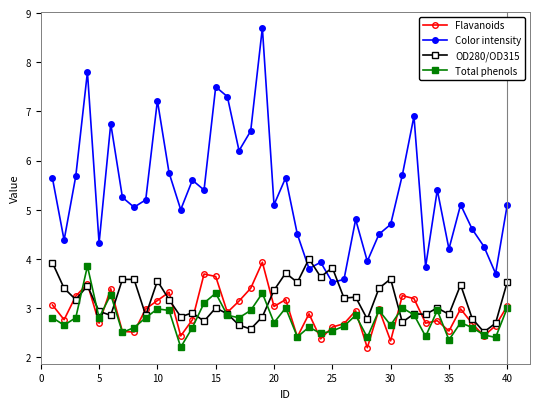

True or false: Color intensity has more than 2 interior local peaks.

True